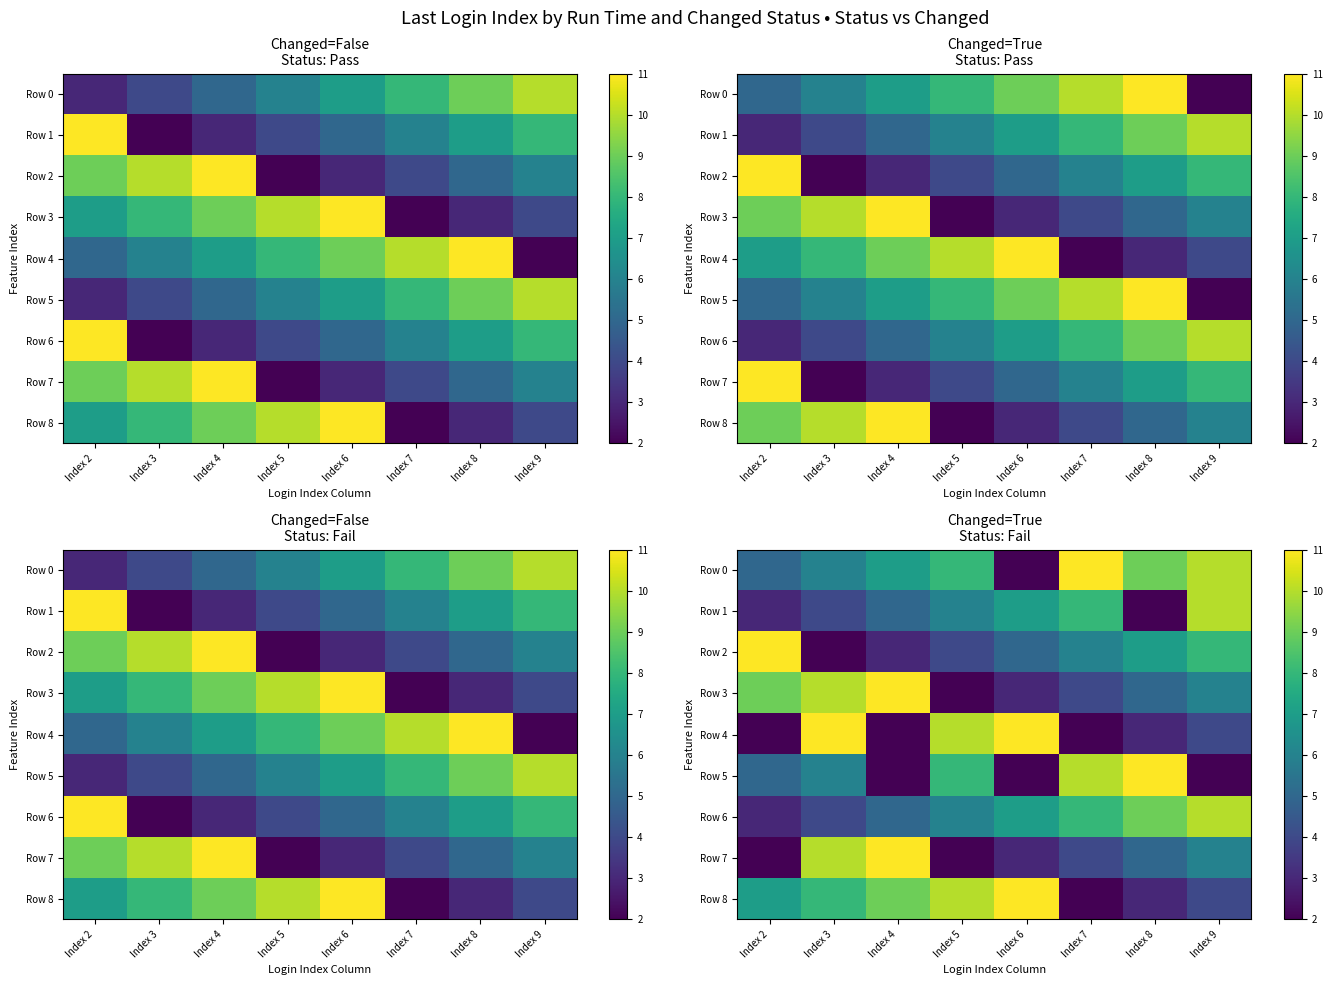

Is it true that Row 4 equals 3 at Index 8?

True